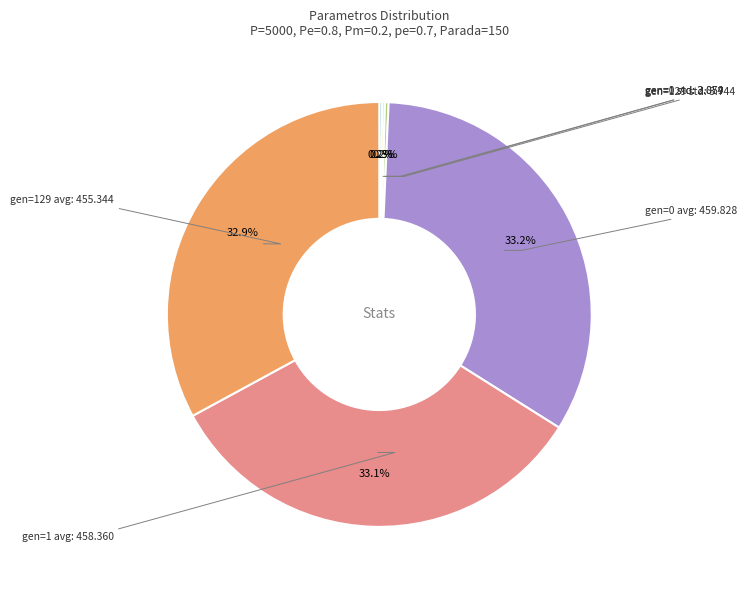

Do gen=1 avg and gen=129 avg together represent more than half of the pie?

Yes